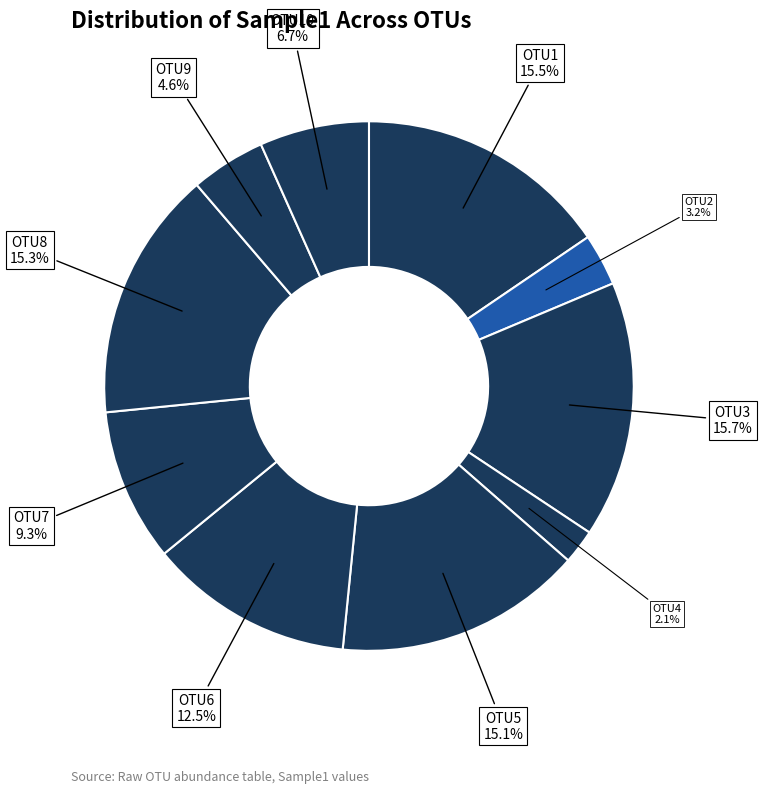

To the nearest percent, what is the average slice percentage?

10%